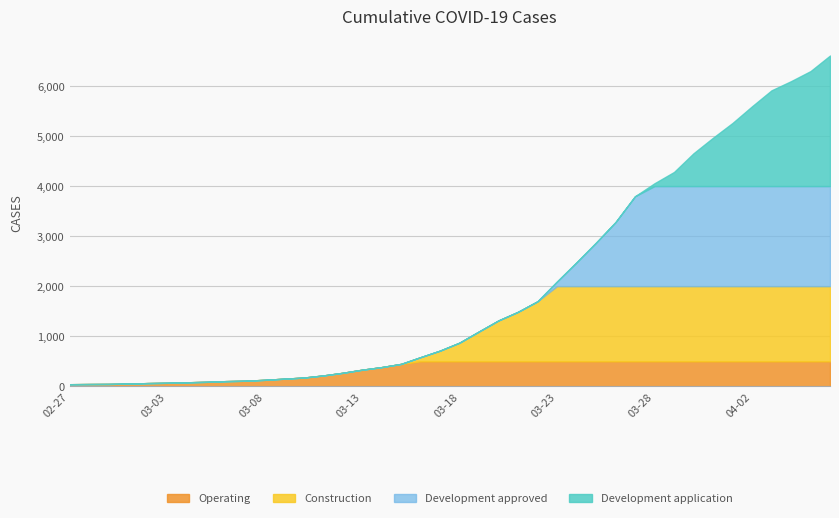

What is the sum of the values at 2020-03-21 and 2020-03-15?

1935